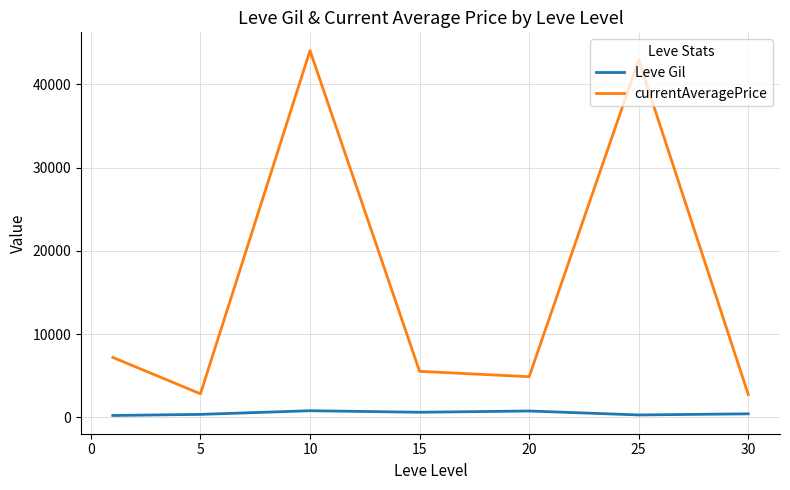

What is the difference between the maximum and second lowest values in the currentAveragePrice series?

41221.3